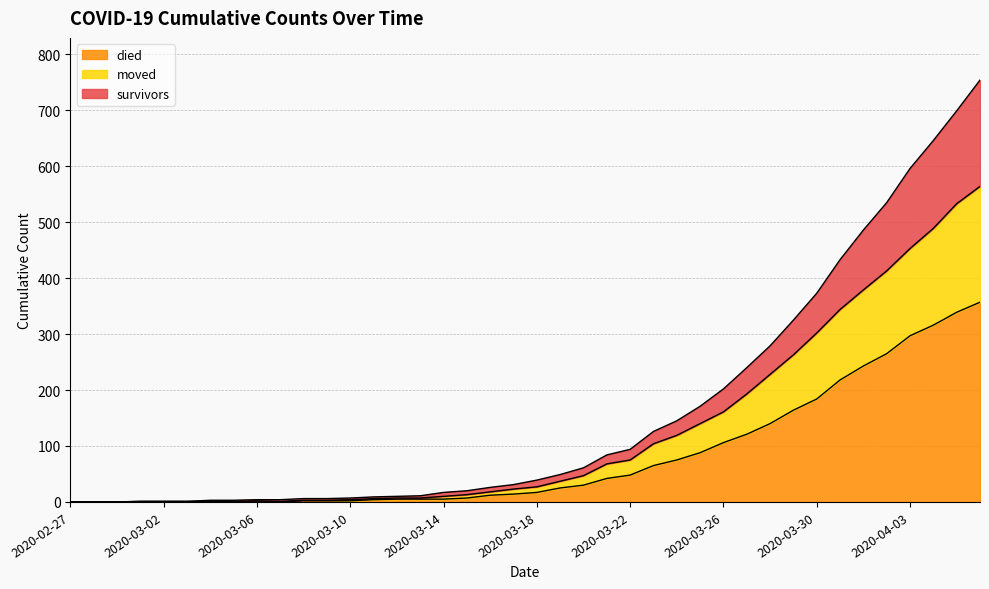

What is the highest value of the died series?

357